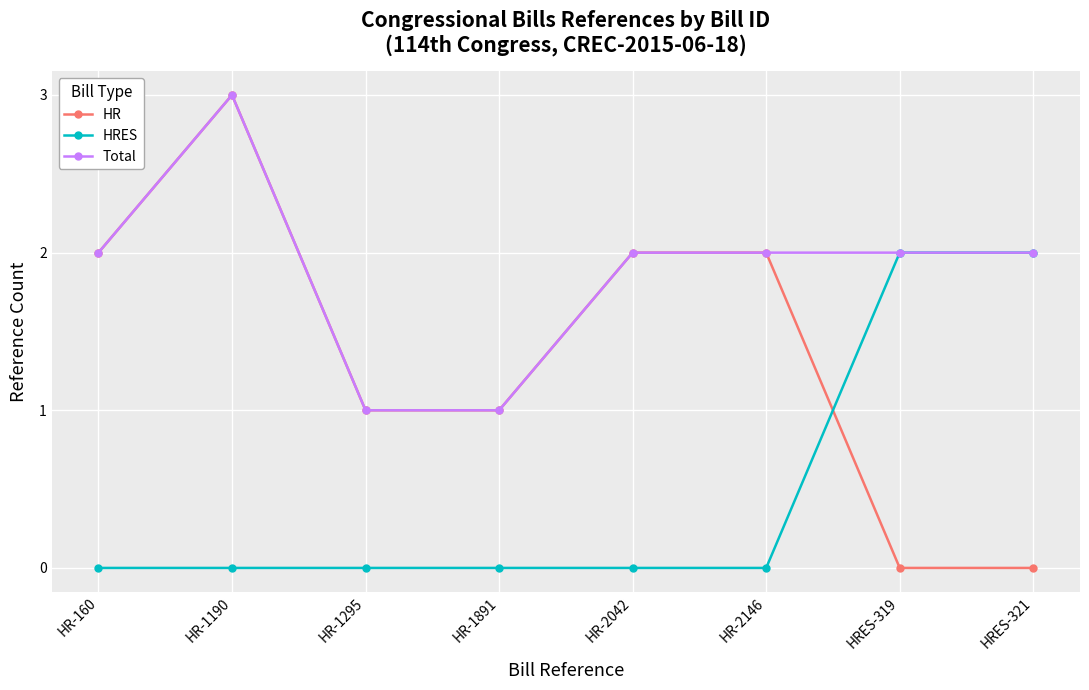

What is the label of the 8th point from the right?

HR-160